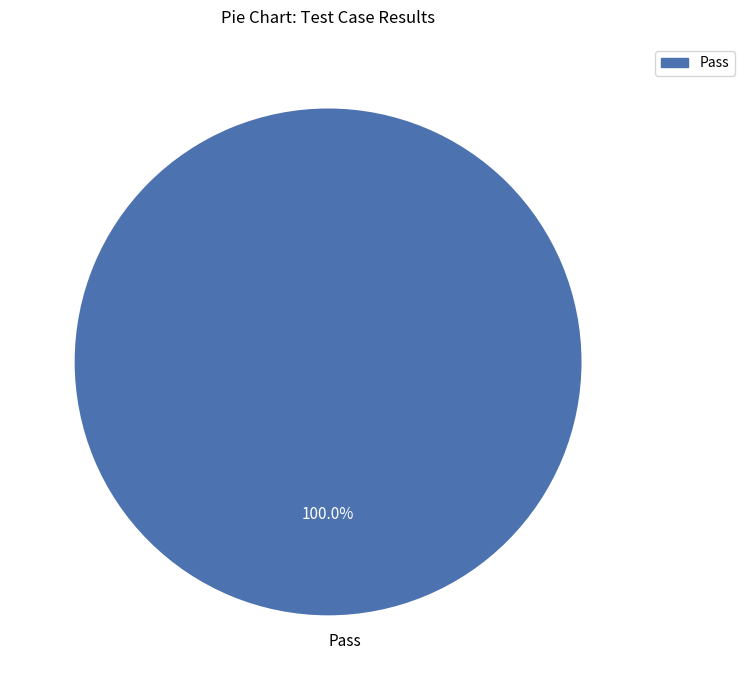

Rank the categories by value from lowest to highest.

Pass